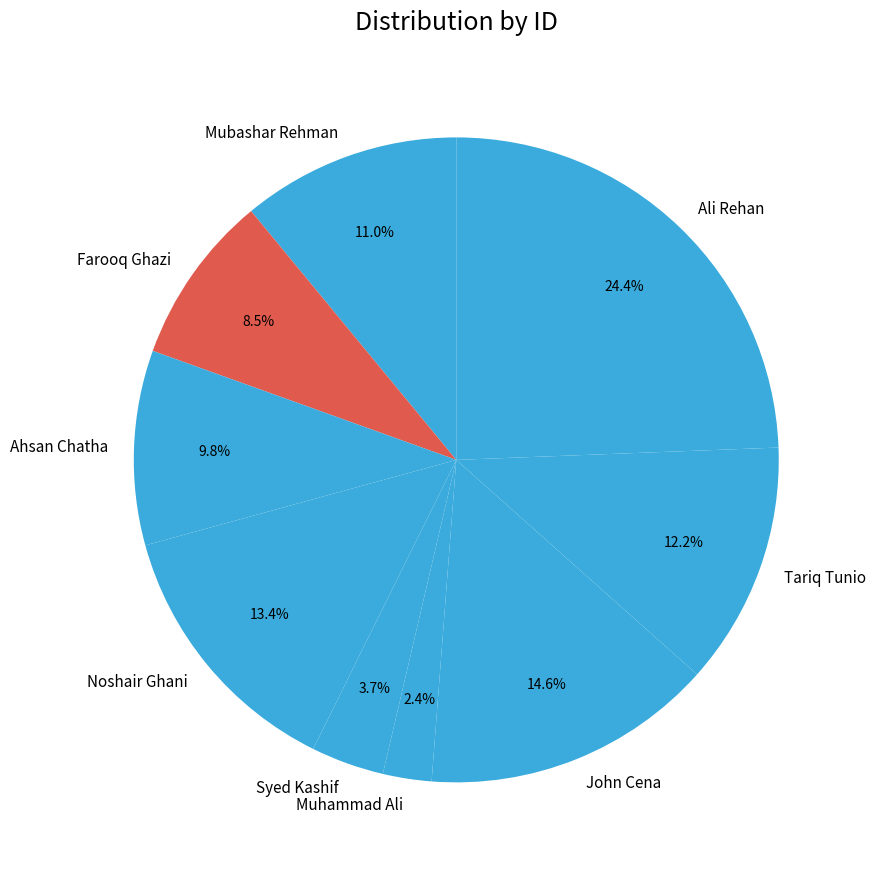

To the nearest percent, what is the combined percentage of Tariq Tunio and Ali Rehan?

37%